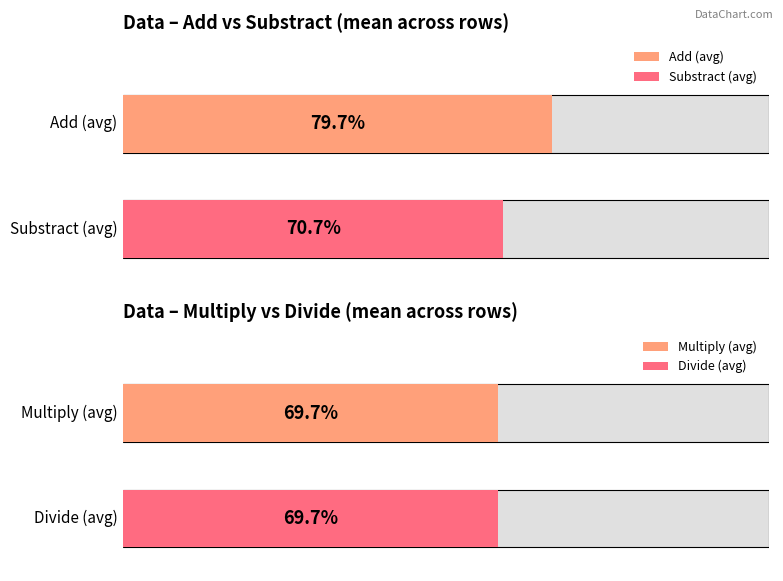

How many data points in Substract are less than 73?

5